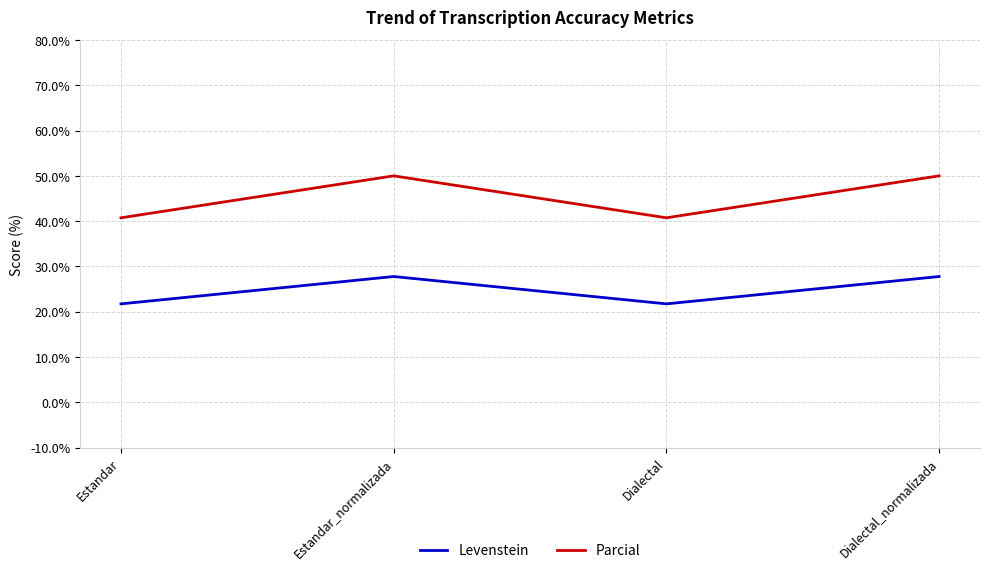

Reading left to right, extract all data points from this chart.

Levenstein: Estandar=21.7	Estandar_normalizada=27.8	Dialectal=21.7	Dialectal_normalizada=27.8
Parcial: Estandar=40.7	Estandar_normalizada=50.0	Dialectal=40.7	Dialectal_normalizada=50.0